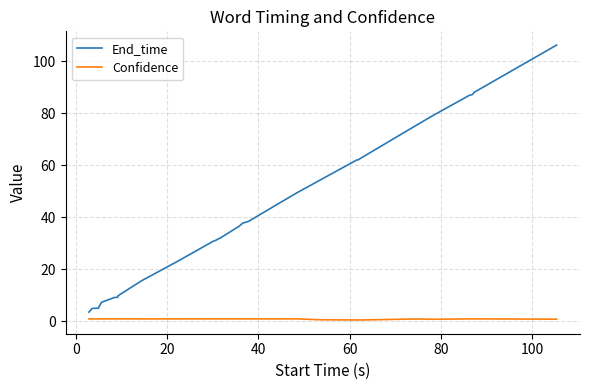

True or false: Confidence and End_time cross at least once.

False